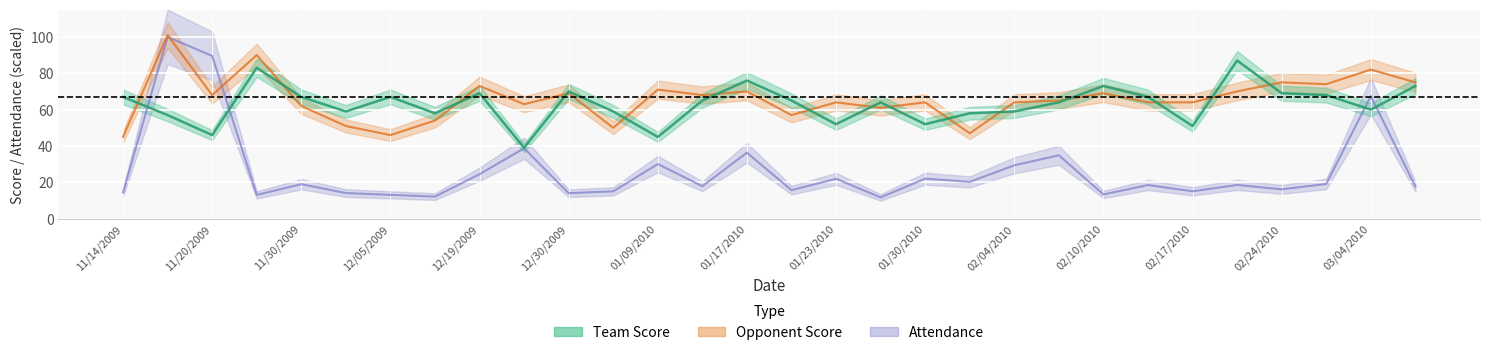

What is the highest value of the Opponent Score series?

101.0